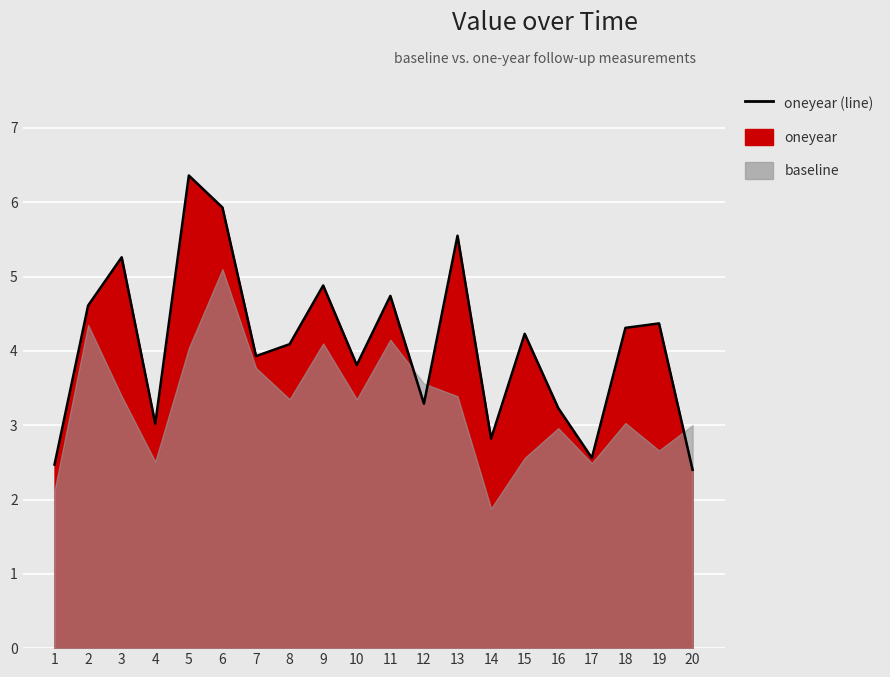

Approximately how many times larger is the value at 1 compared to 2?

0.5